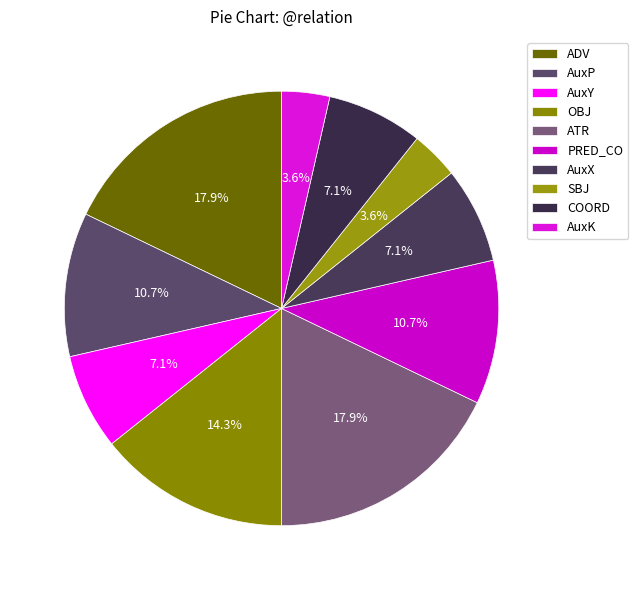

What percentage is NOT represented by OBJ?

85.7%